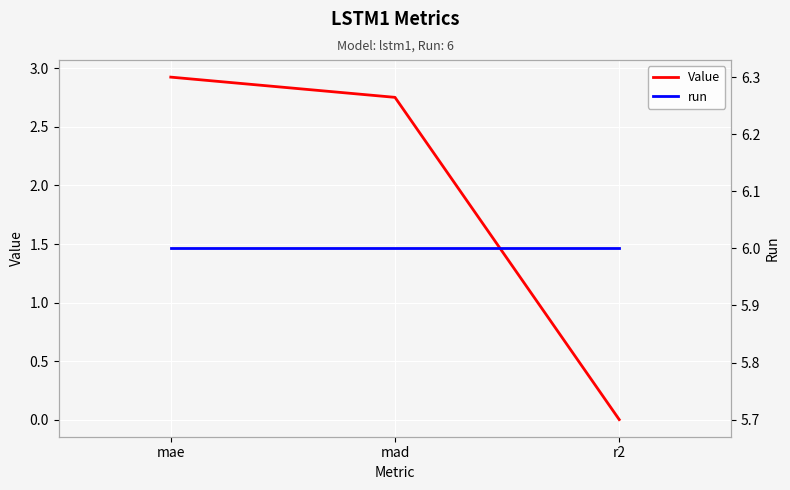

Rank the categories by run value from lowest to highest.

mae, mad, r2